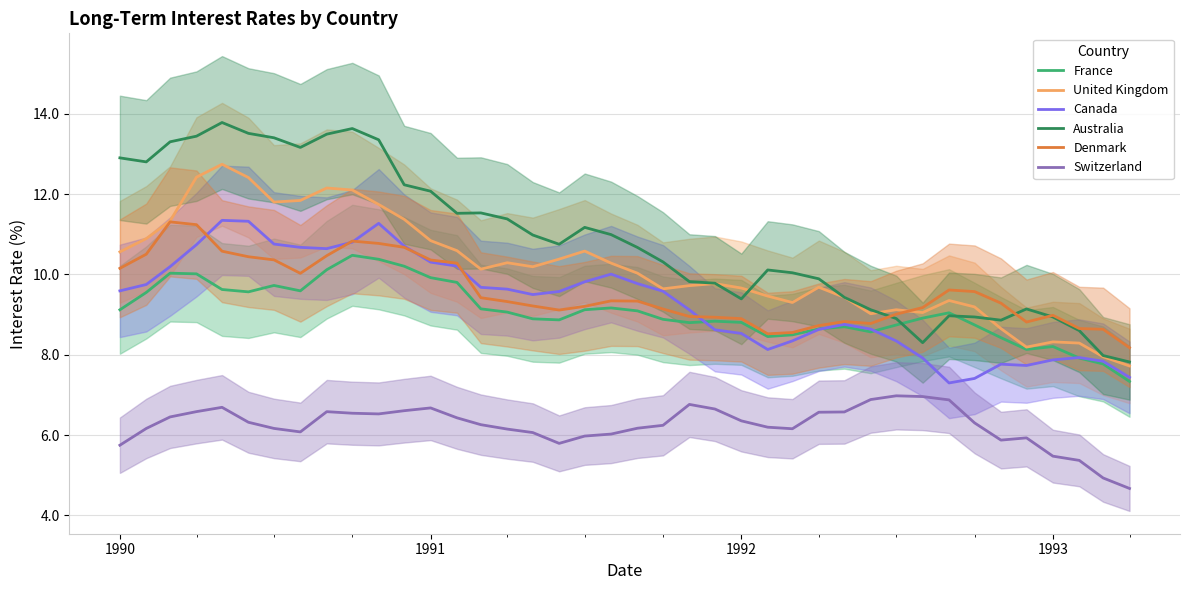

True or false: Switzerland and France cross at least once.

False